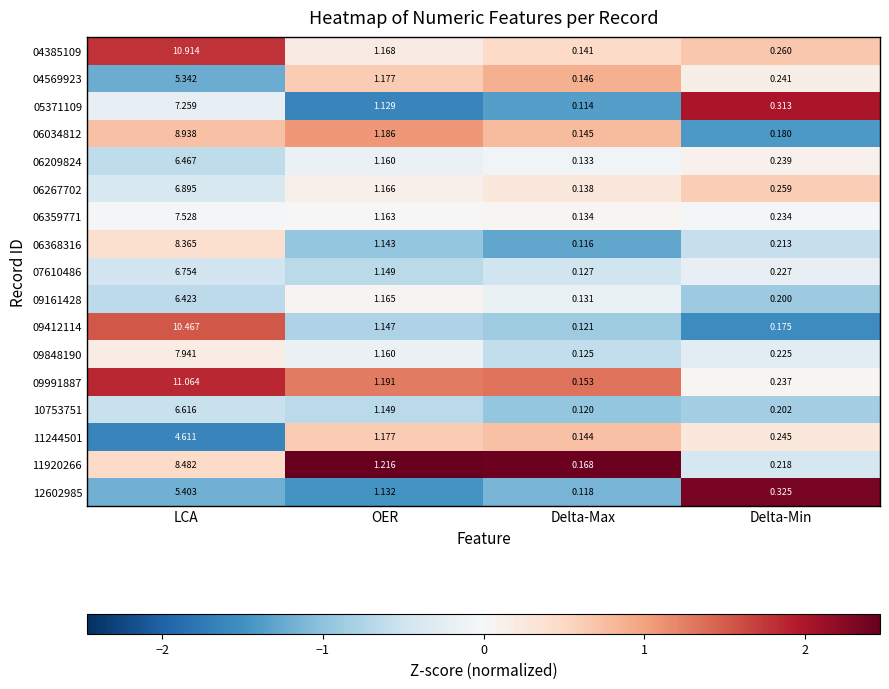

Which category has the highest value in the 06034812 series?

LCA